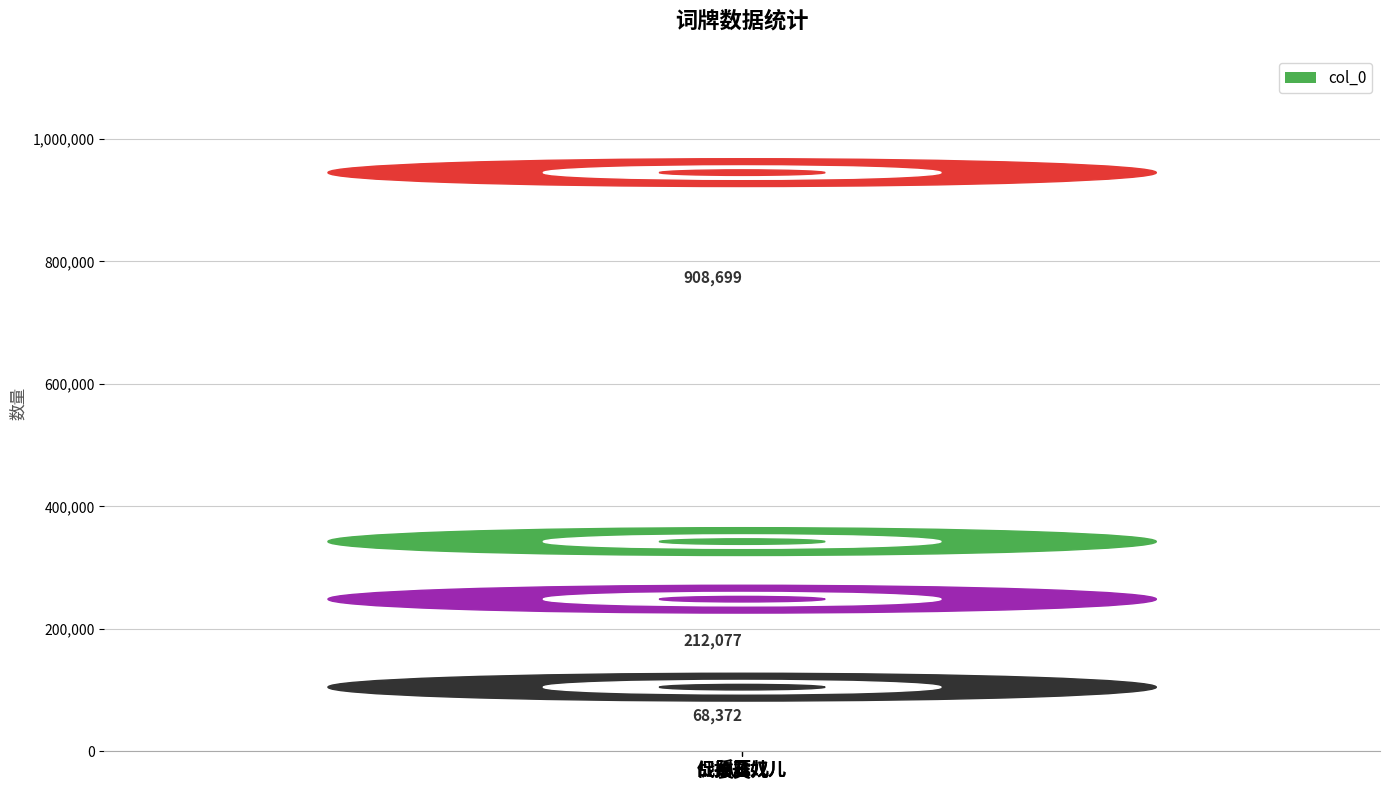

Rank the categories by value from highest to lowest.

孤雁儿, 哀英儿, 促拍丑奴儿, 战掉丑奴儿